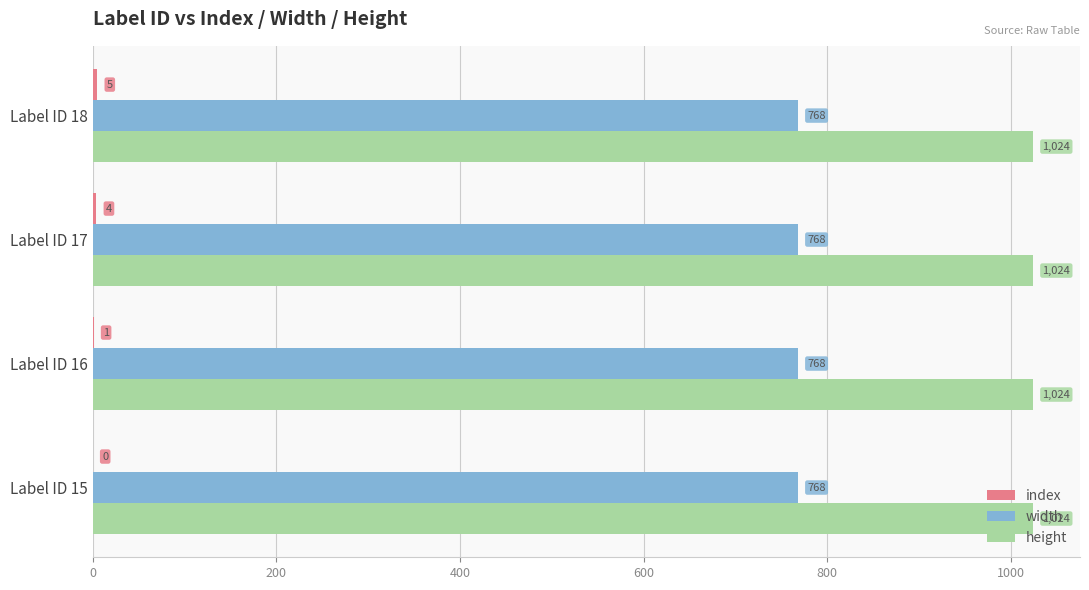

At which category is the sum across all series the highest?

Label ID 18